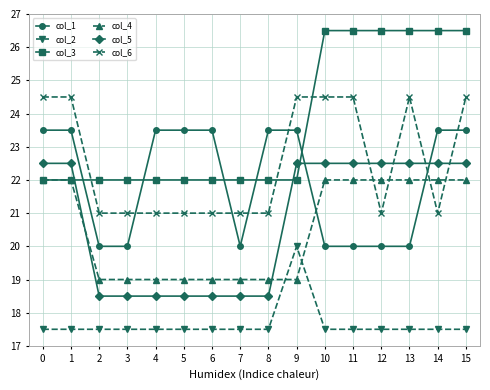

What is the value of the col_6 point at the 10th from the left?

24.5